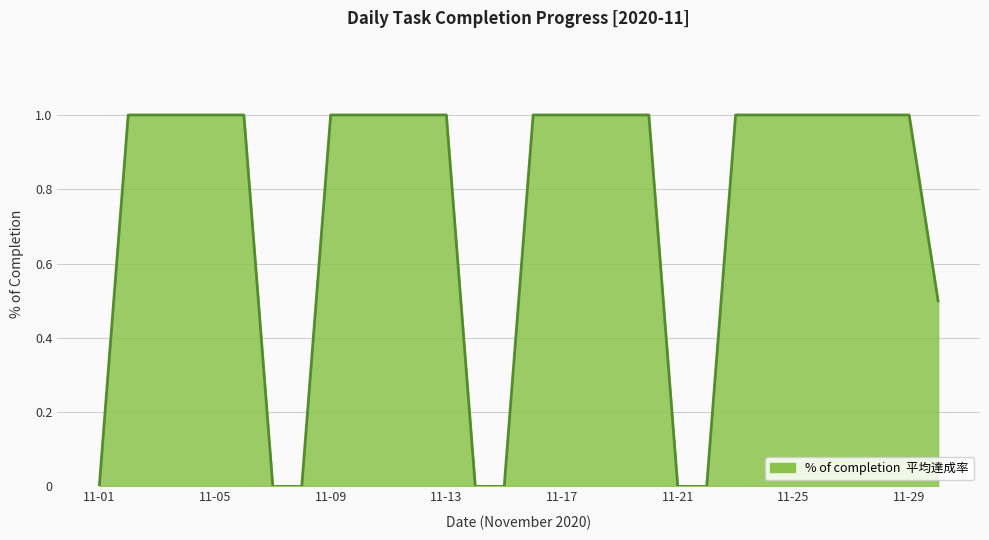

Reading left to right, what are all the values shown in this chart?

0.0	1.0	1.0	1.0	1.0	1.0	0.0	0.0	1.0	1.0	1.0	1.0	1.0	0.0	0.0	1.0	1.0	1.0	1.0	1.0	0.0	0.0	1.0	1.0	1.0	1.0	1.0	1.0	1.0	0.5